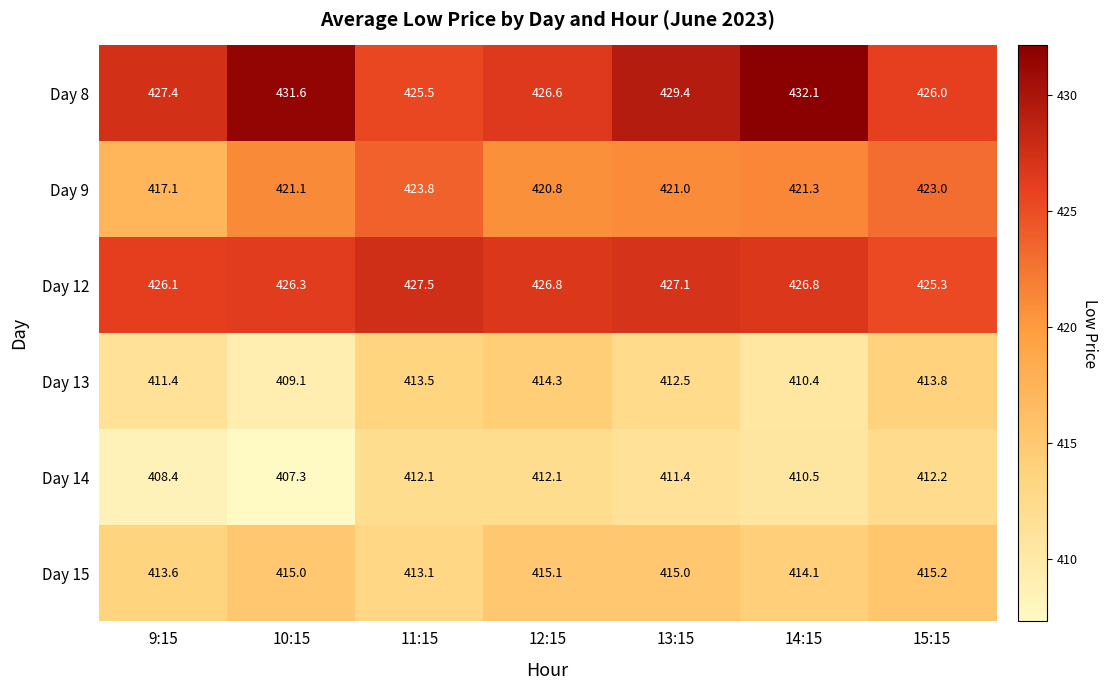

How many categories are shown in the chart?

7